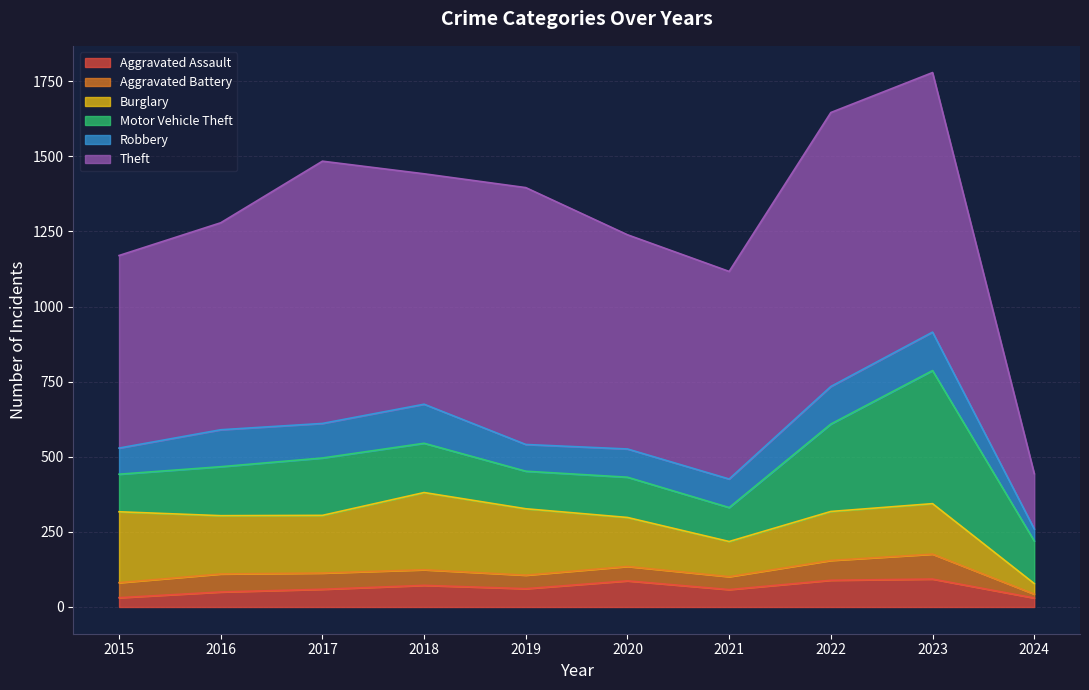

What is the average value of the Aggravated Battery series?

51